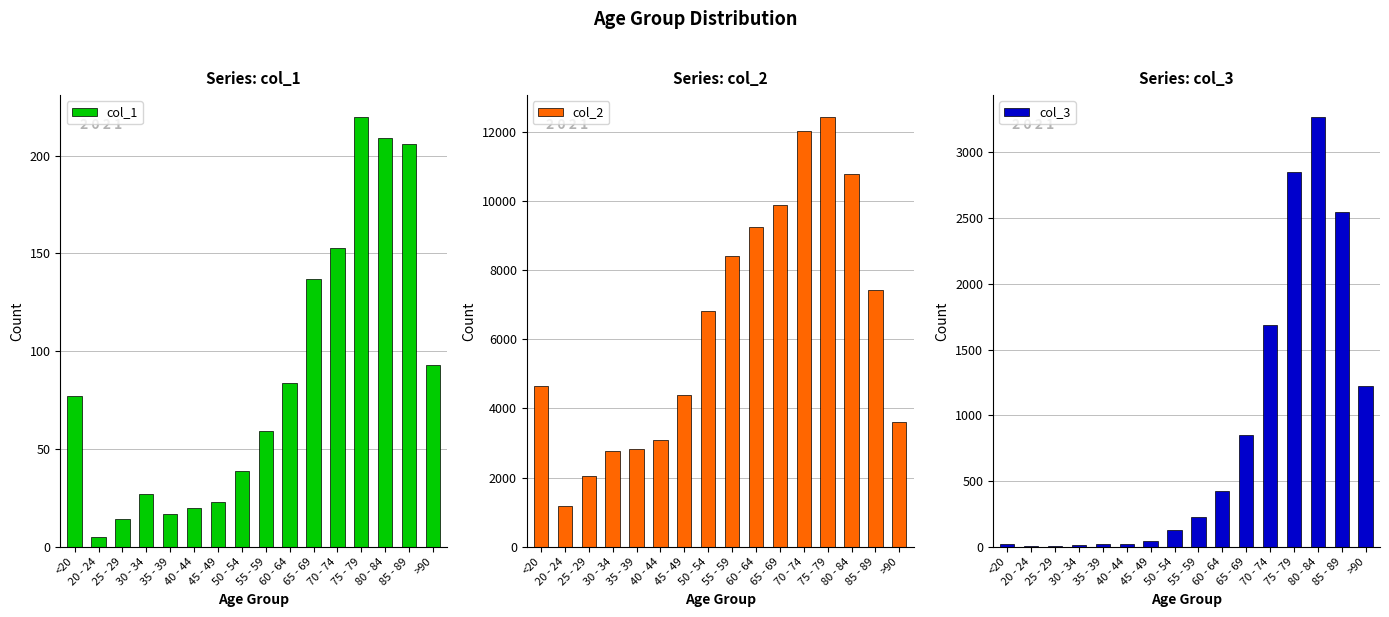

What position from the left is 65 - 69?

11